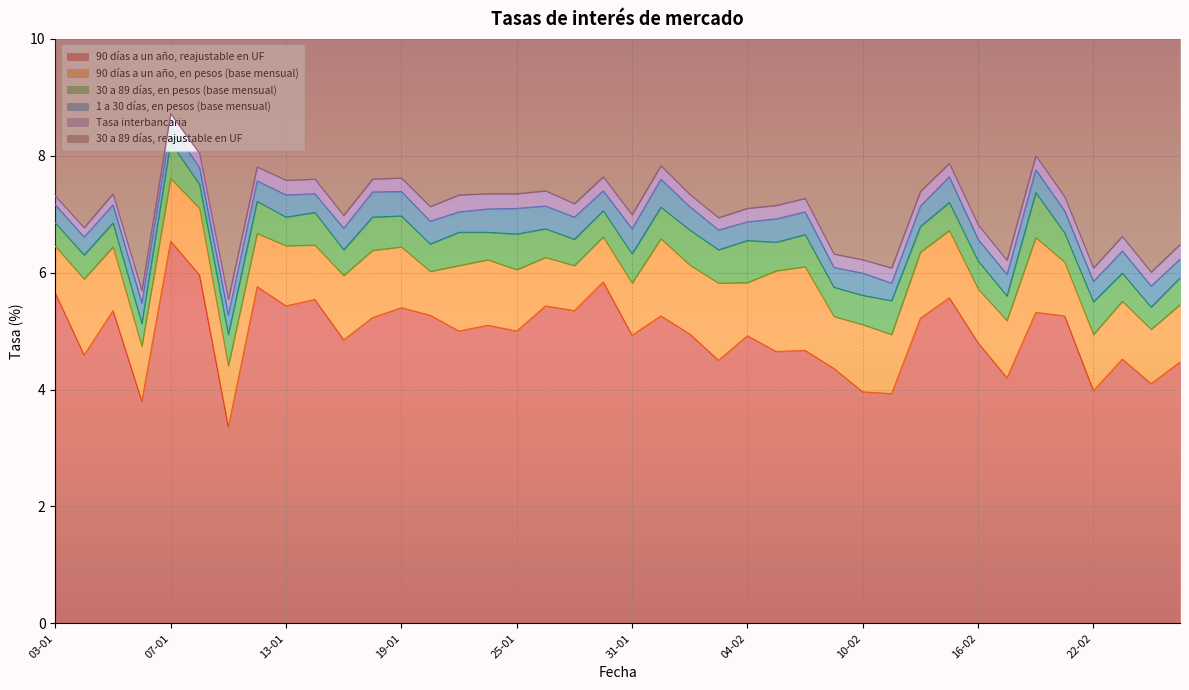

What is the maximum value for 90 días a un año, reajustable en UF?

6.5